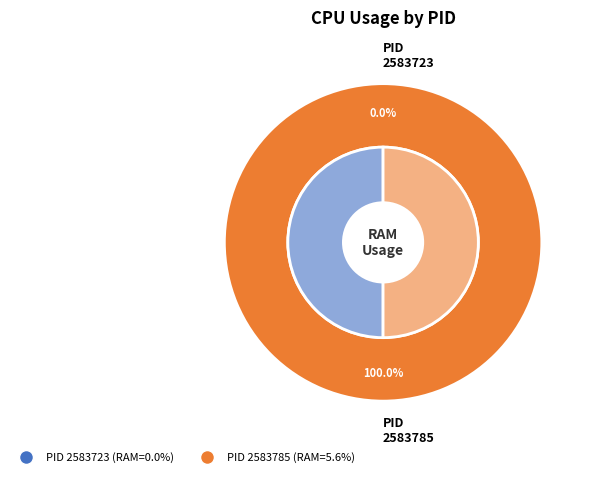

What is the change in value from 2583723 to 2583785?

+5.6